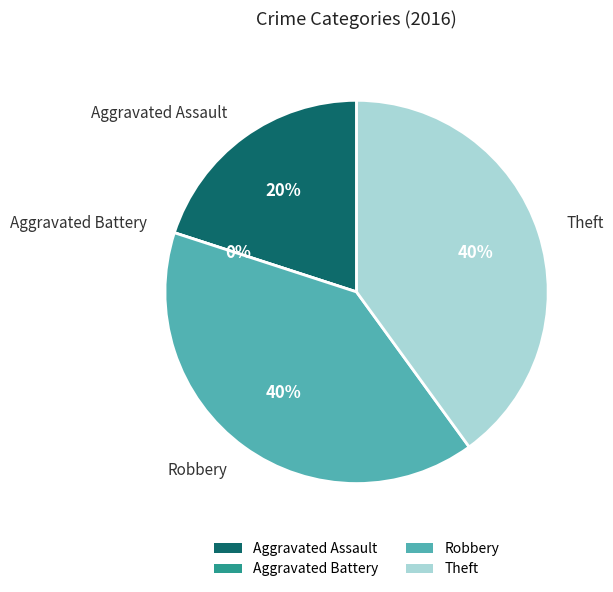

What percentage is the Theft slice, to the nearest percent?

40%